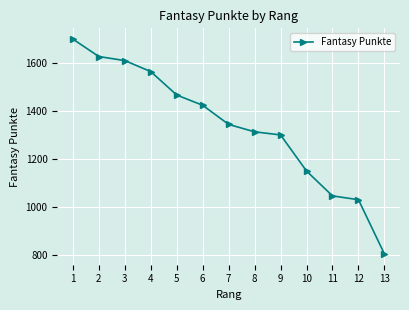

Read the value at 6, to the nearest 100.

1400